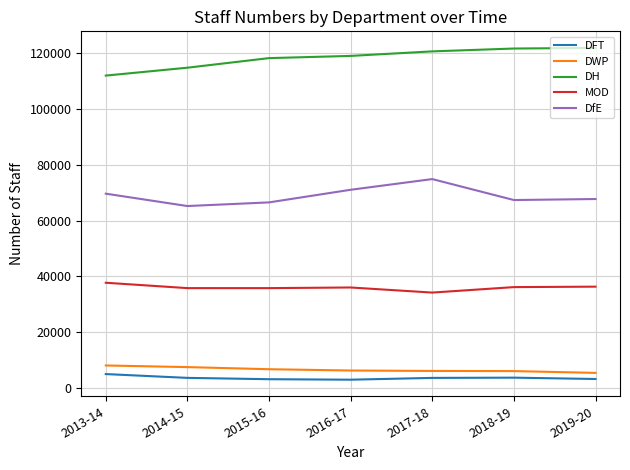

What is the difference between the maximum and minimum values in the DfE series?

9664